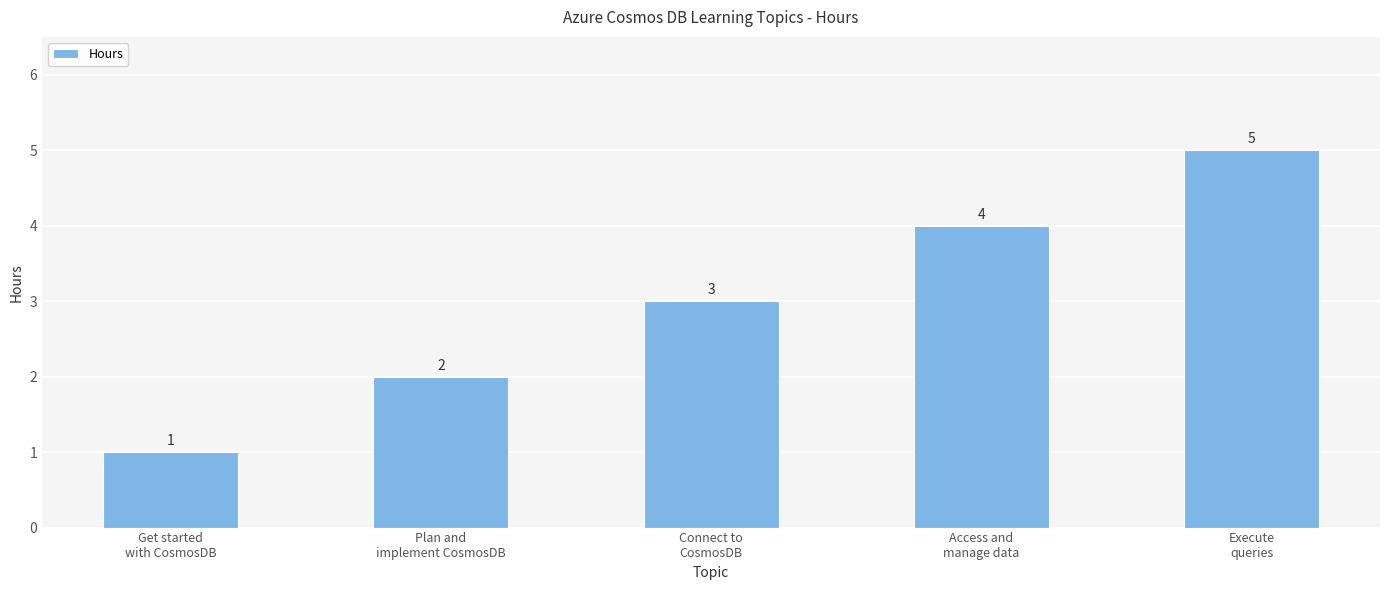

What is the change in value from Get started
with CosmosDB to Connect to
CosmosDB?

+2